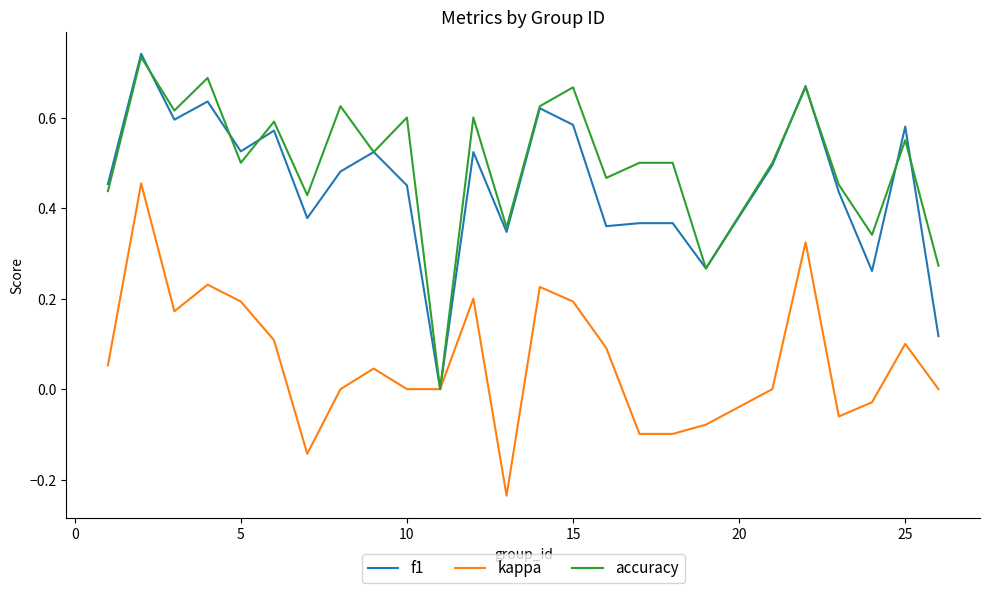

True or false: accuracy and f1 intersect in this chart.

True